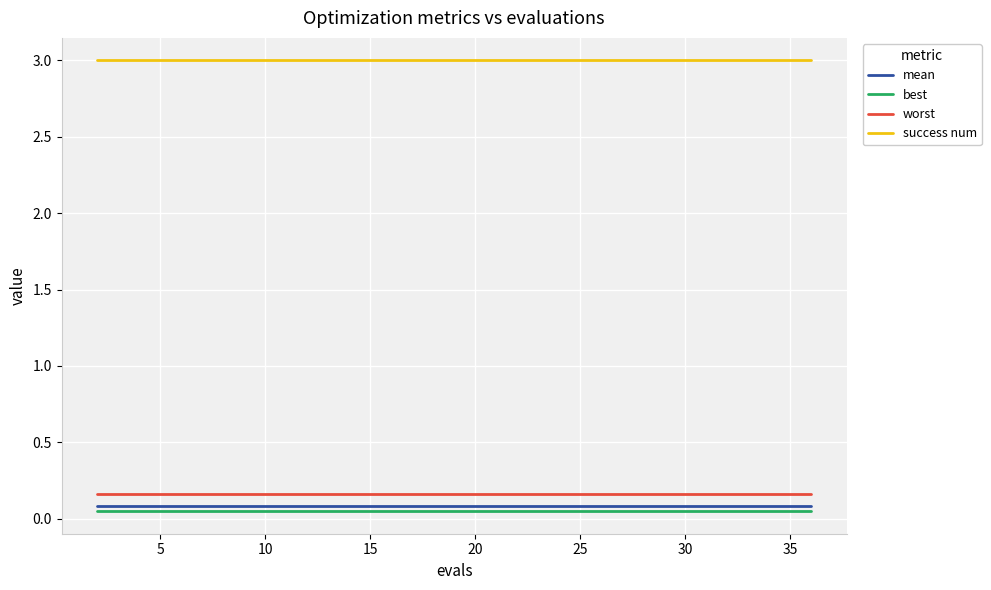

True or false: mean and worst cross at least once.

False